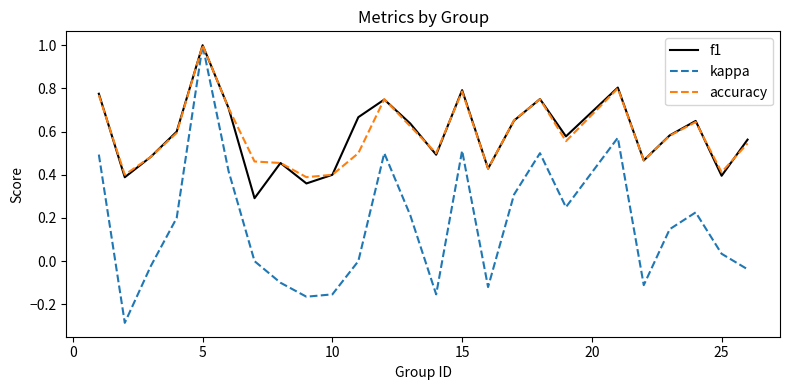

What is the highest value of the f1 series?

1.0